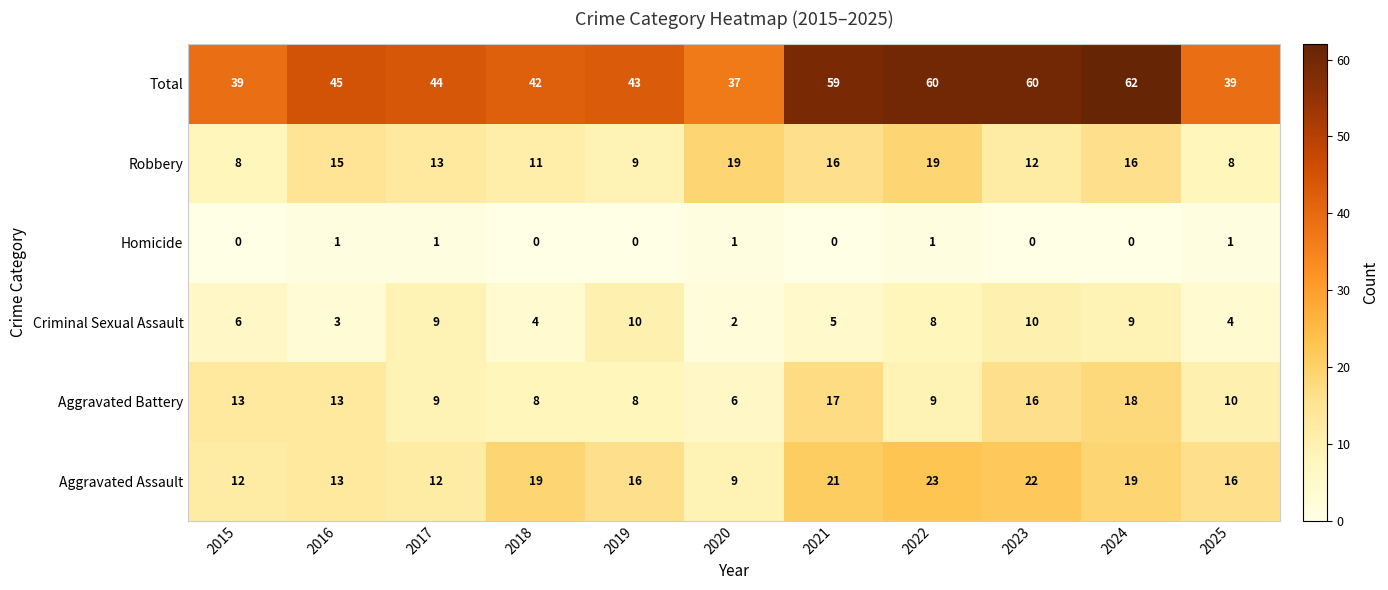

Which series has the largest total across all categories?

Total